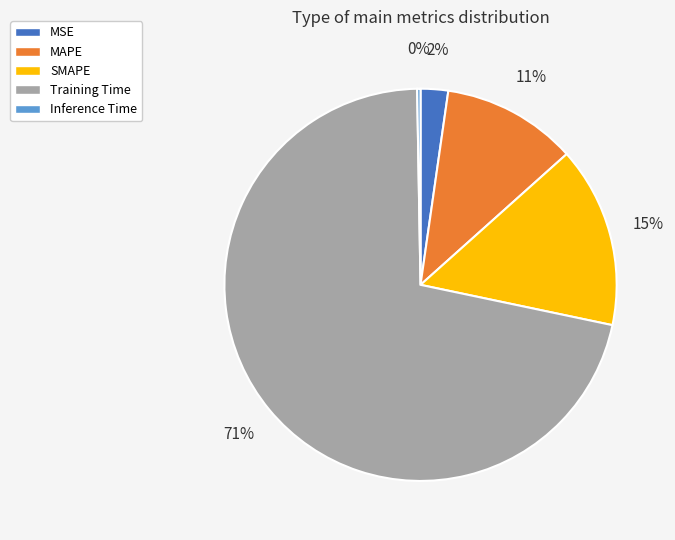

Which category has the biggest portion of the pie?

Training Time